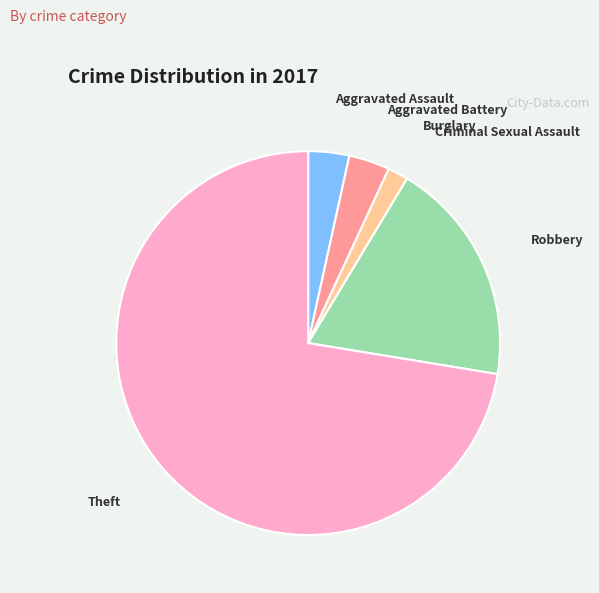

Is Theft the majority of the pie?

Yes